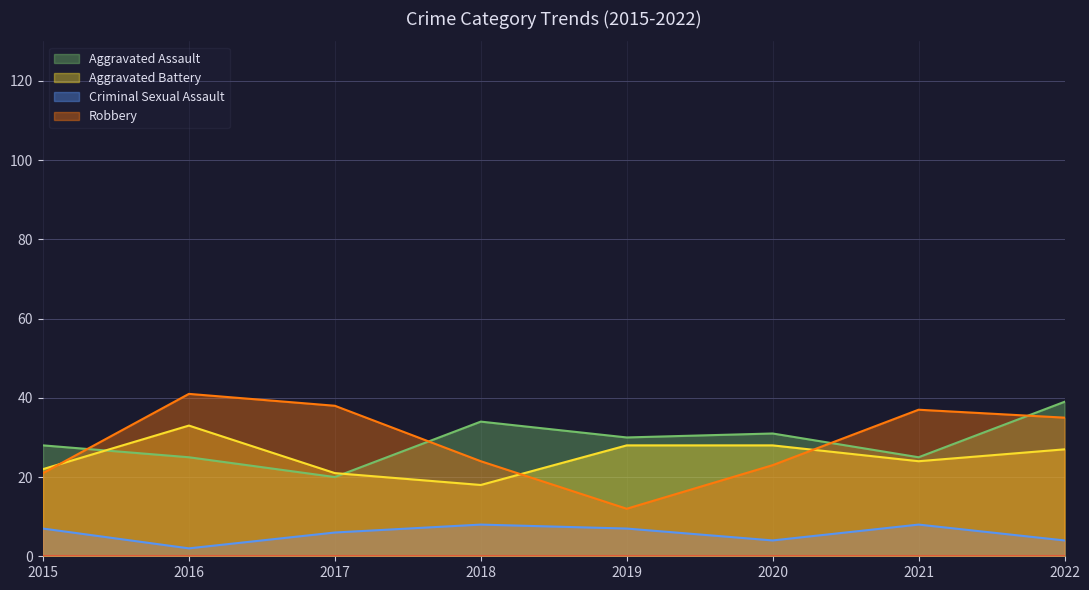

At which label does Robbery reach its peak?

2016